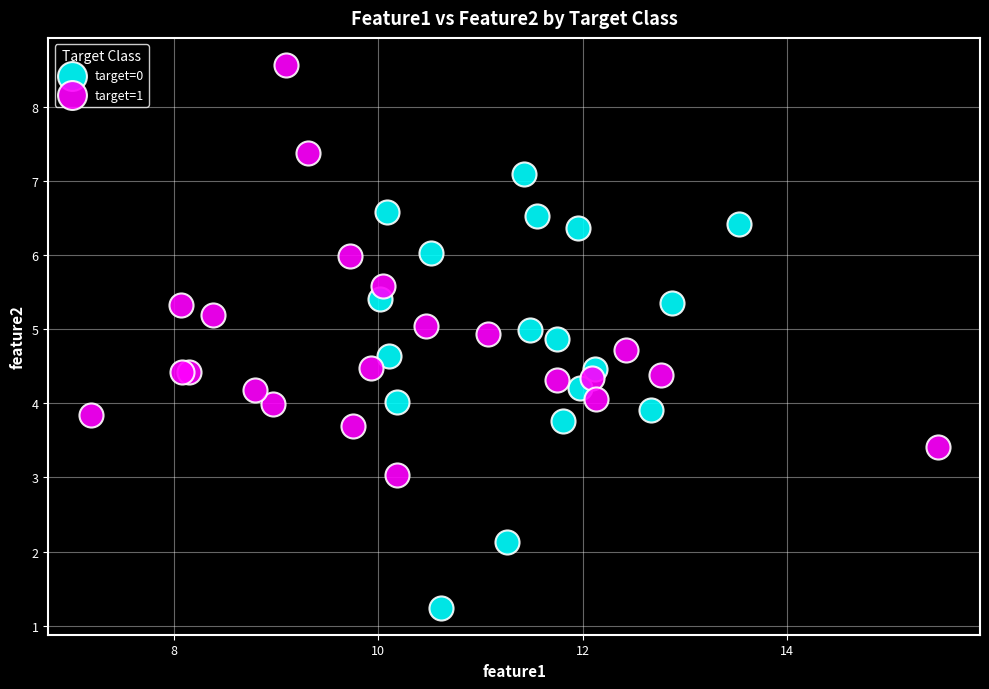

Which series reaches the maximum Y coordinate?

target=1